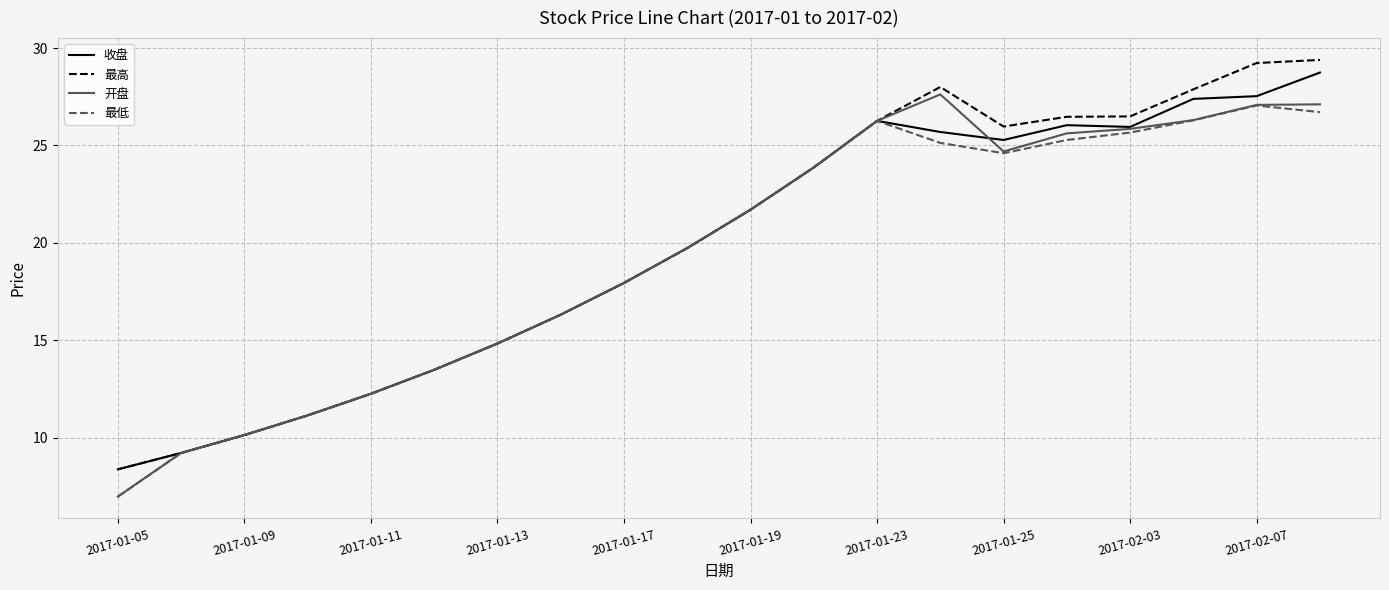

What is the lowest value of the 最高 series?

8.4